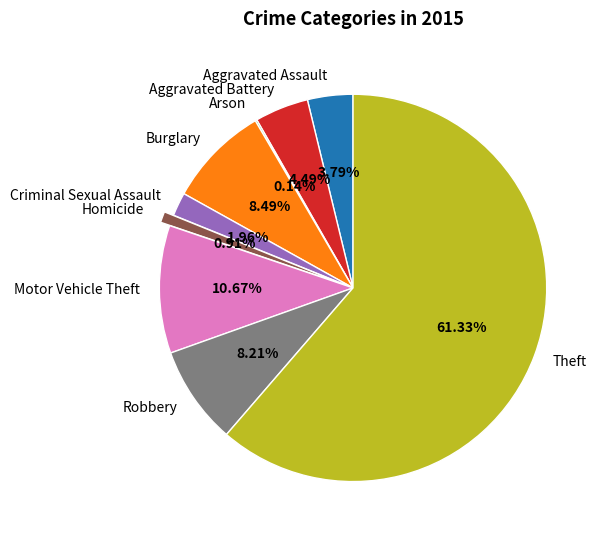

Is it true that Homicide is 1% of the pie?

True